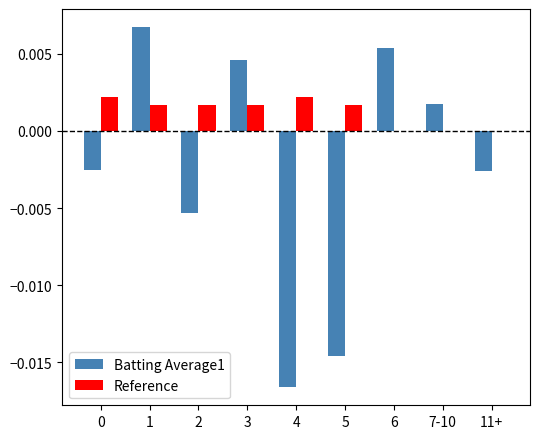

The value of Reference at 2 is 0.0. True or false?

True